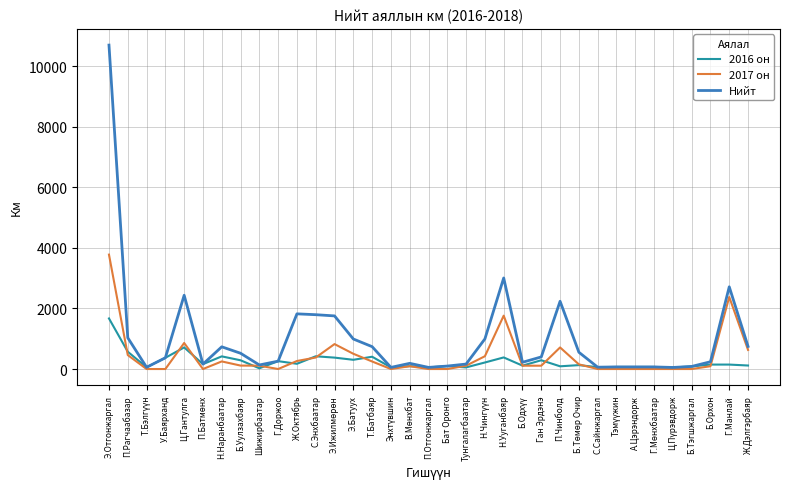

At which category is the sum across all series the highest?

Э.Отгонжаргал